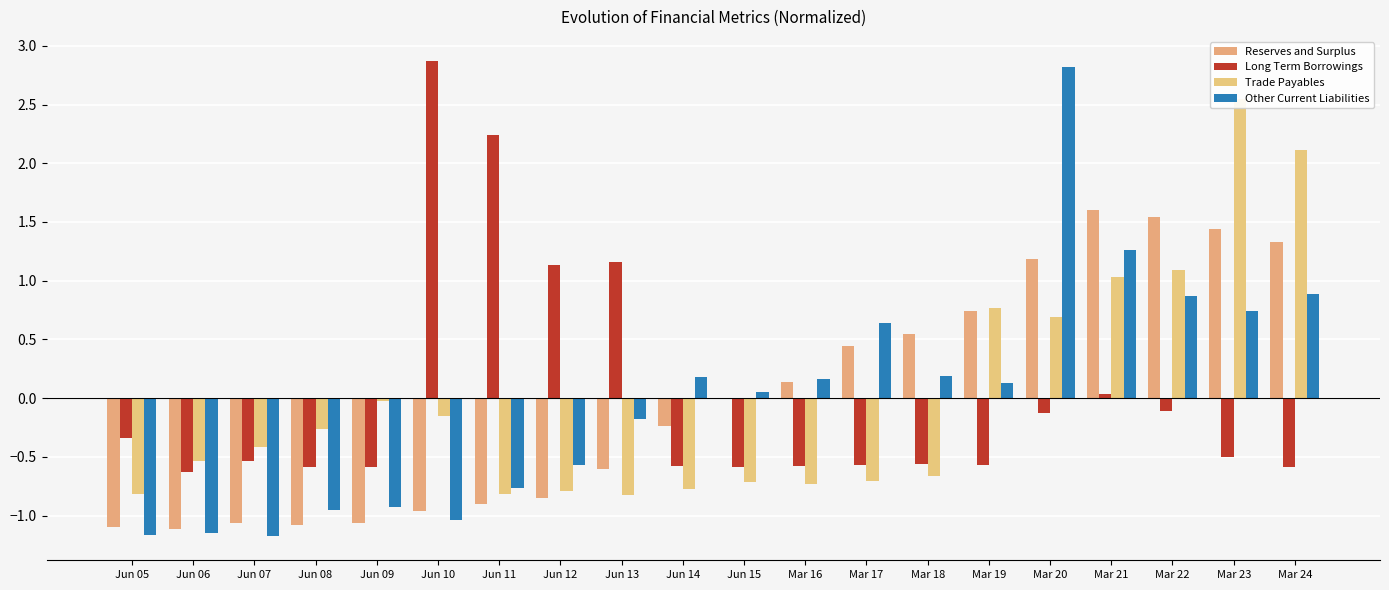

What is the label of the 5th bar from the right?

Mar 20